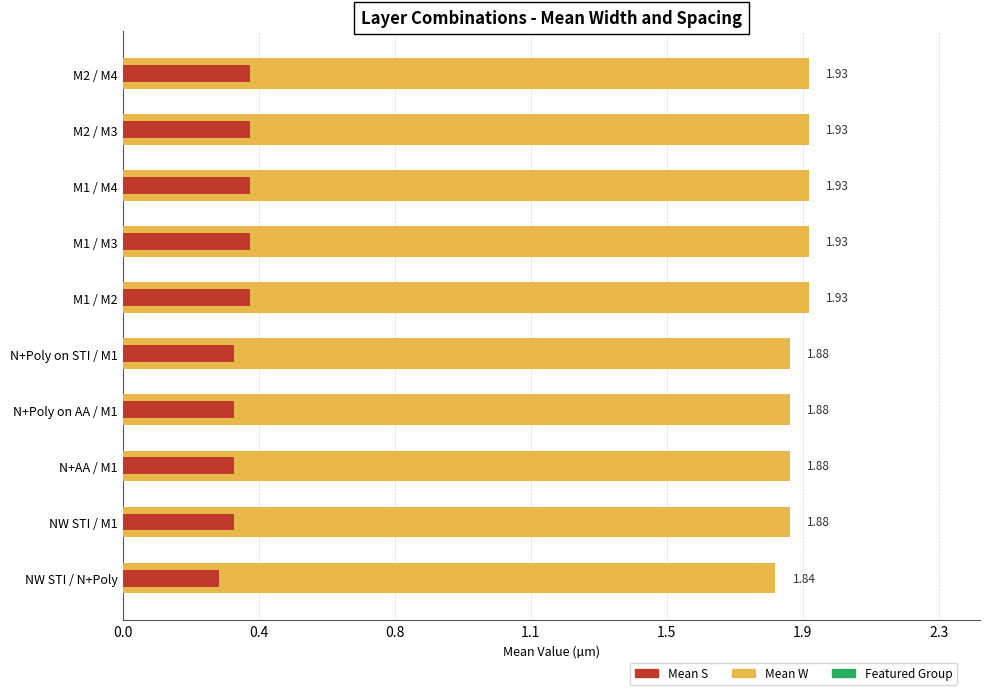

Count the number of data series in this chart.

2